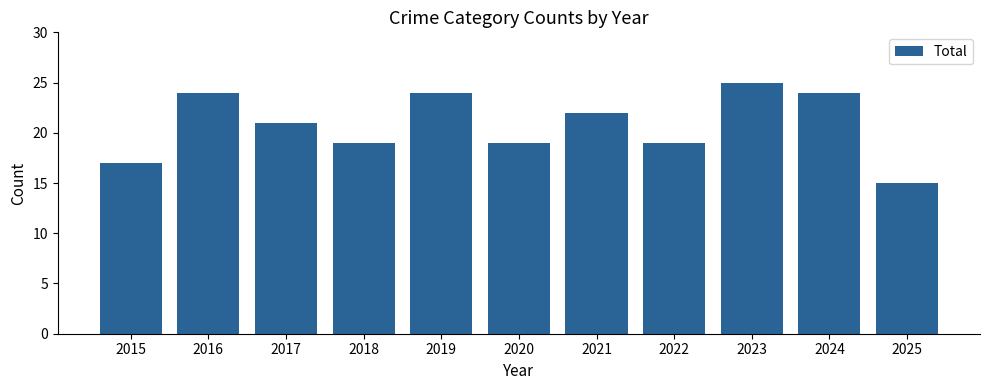

How many data points are less than 21?

5